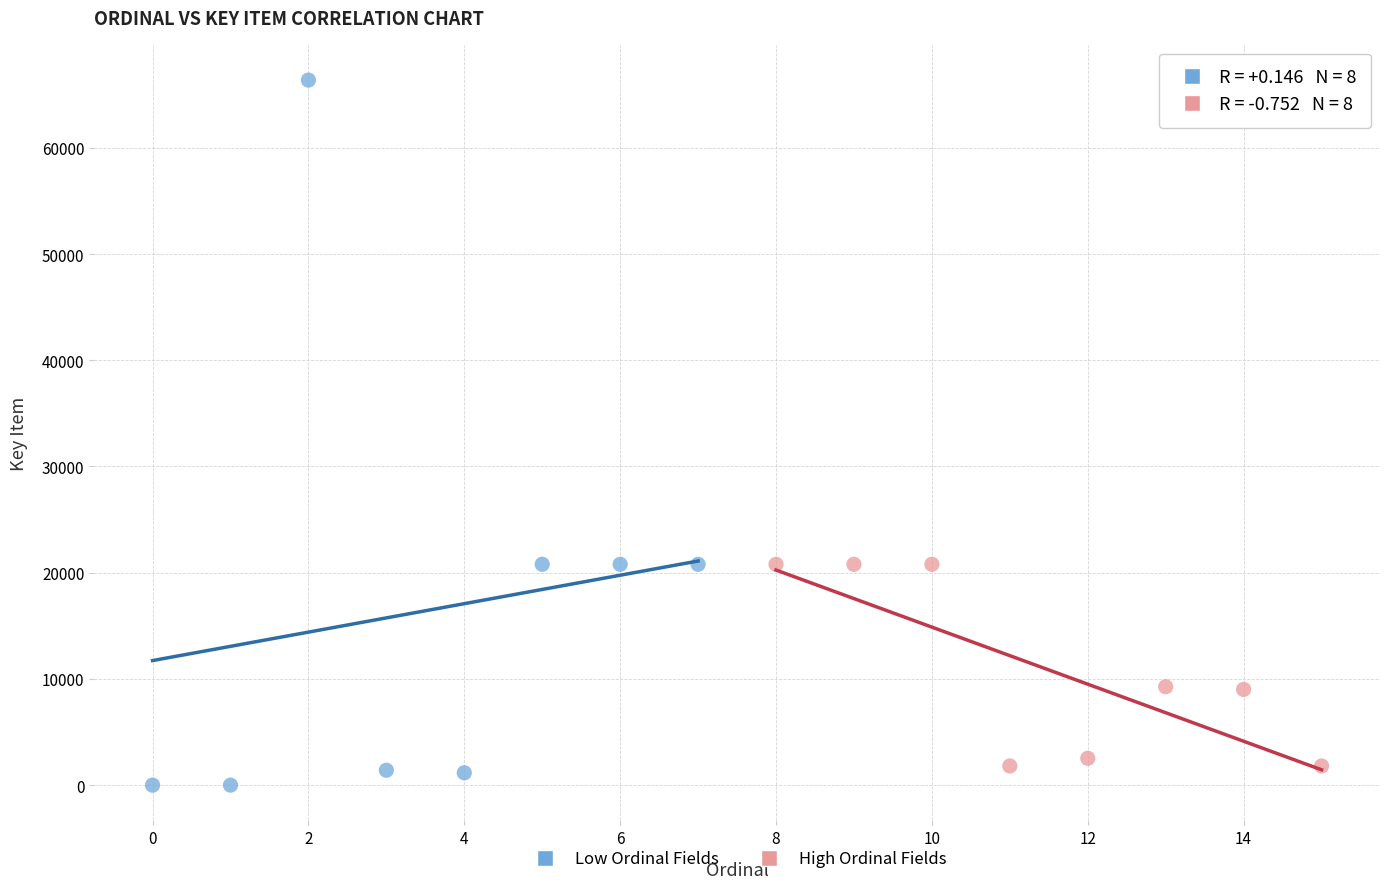

Which series has the largest Y range (max minus min)?

Low Ordinal Fields